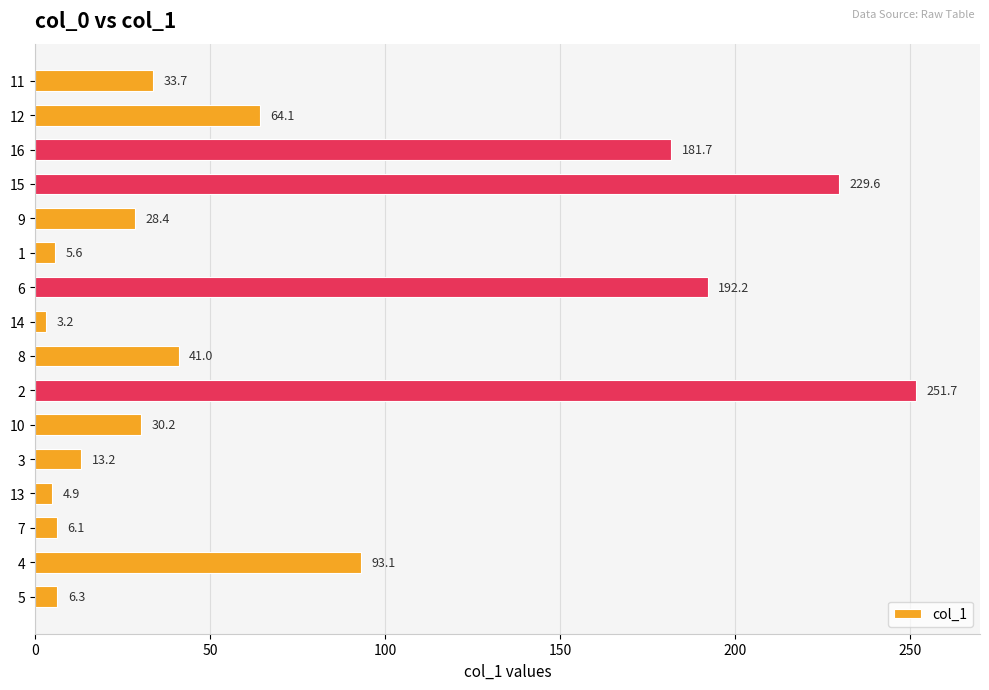

Does the chart contain any negative values?

No